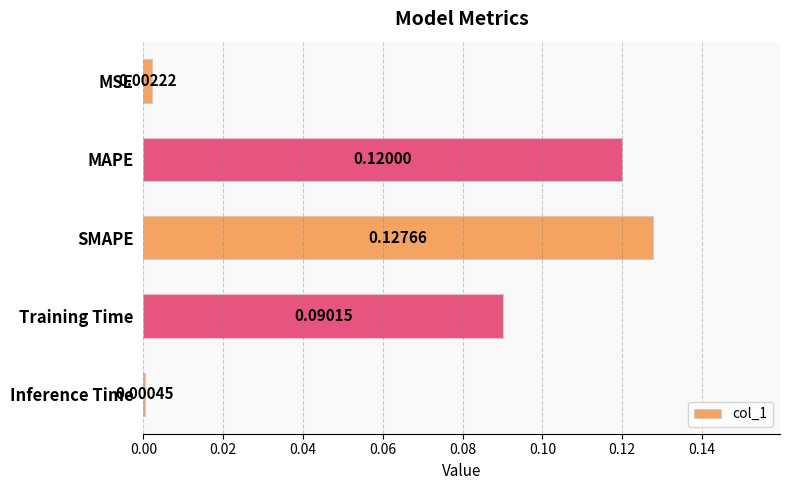

What is the sum of all values?

0.3